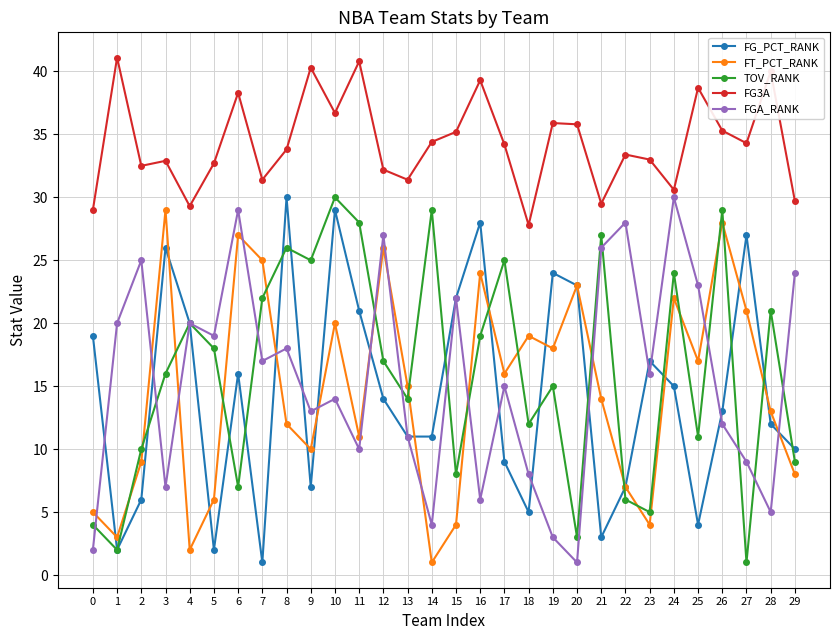

True or false: FG_PCT_RANK and FG3A cross at least once.

False